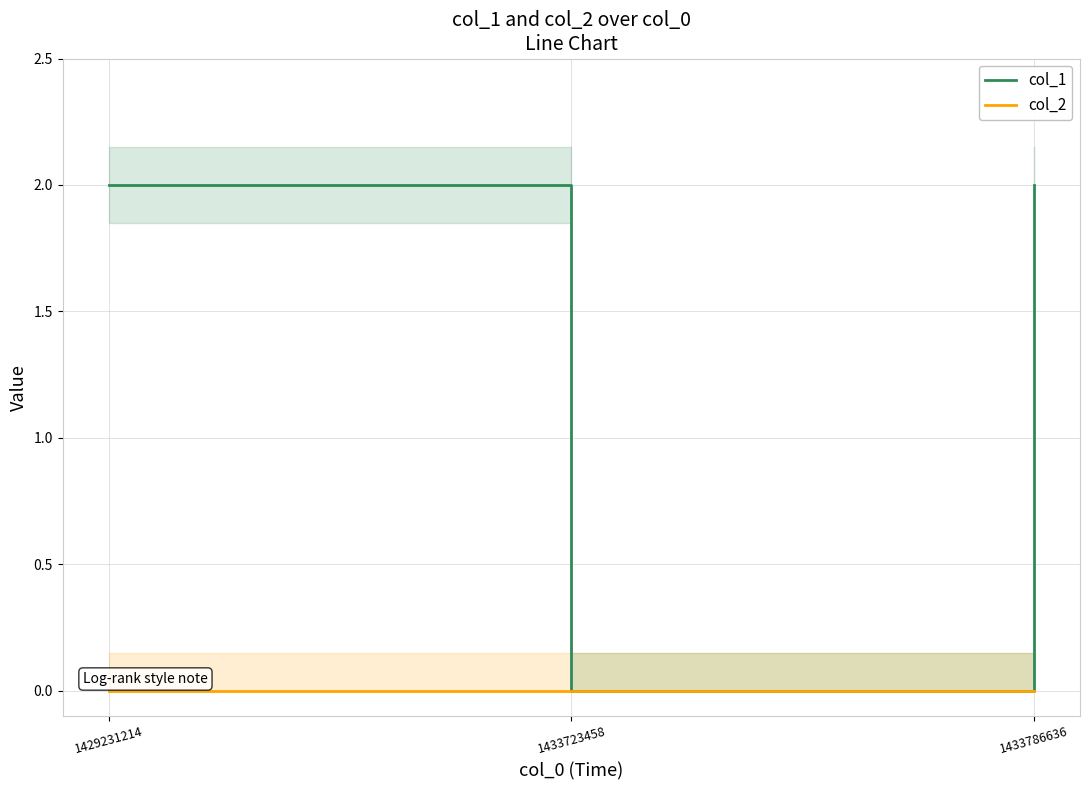

Which series has the largest total across all categories?

col_1